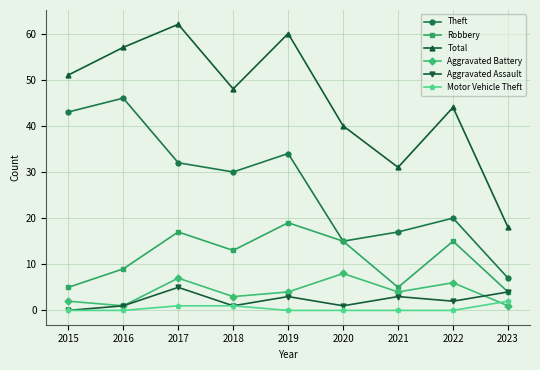

What is the difference between the maximum and minimum values in the Aggravated Assault series?

5